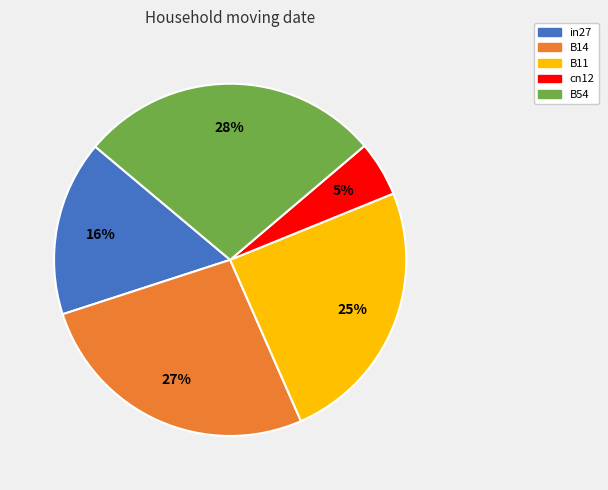

Which has a higher value, B14 or cn12?

B14